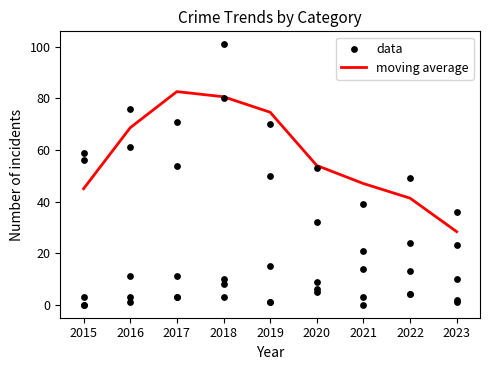

Which category has the lowest value in the moving average series?

2023